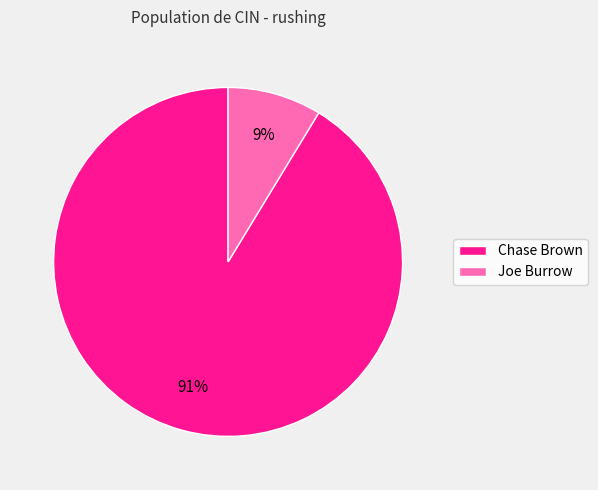

The Joe Burrow slice represents 9% of the pie. True or false?

True